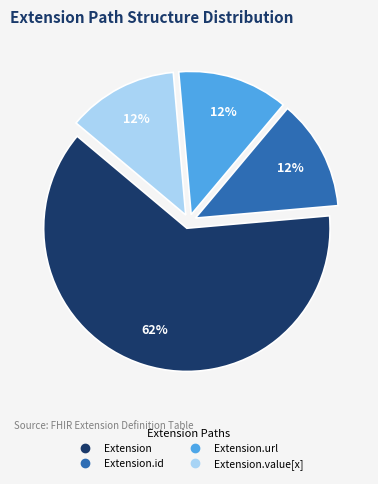

Is there any slice that represents more than half of the pie?

Yes